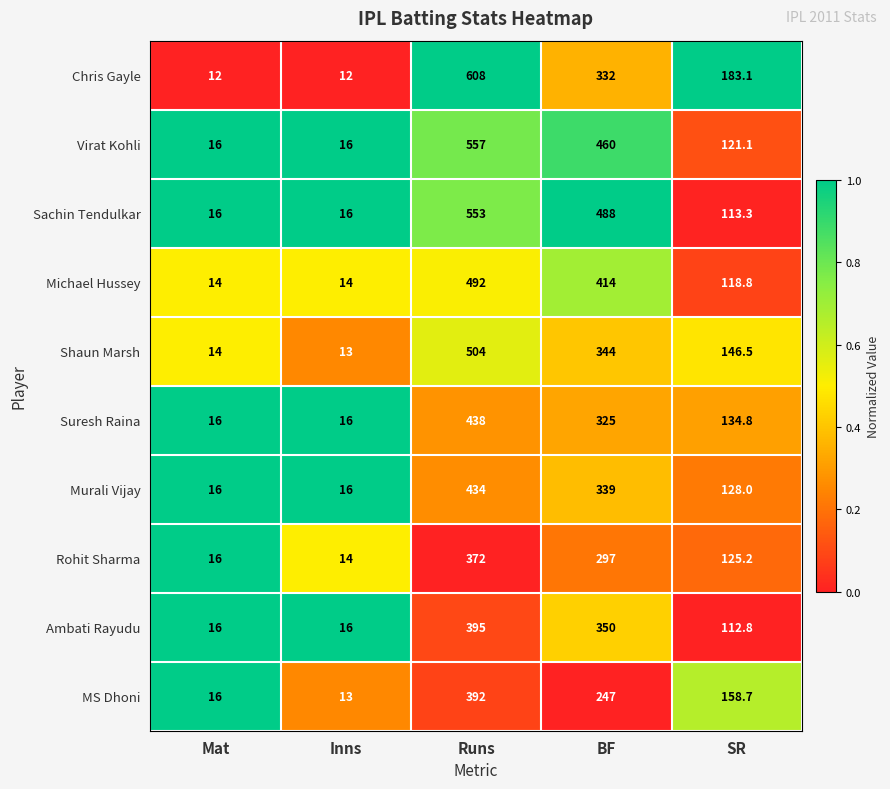

Count the Chris Gayle values in the range 12 to 332.

4